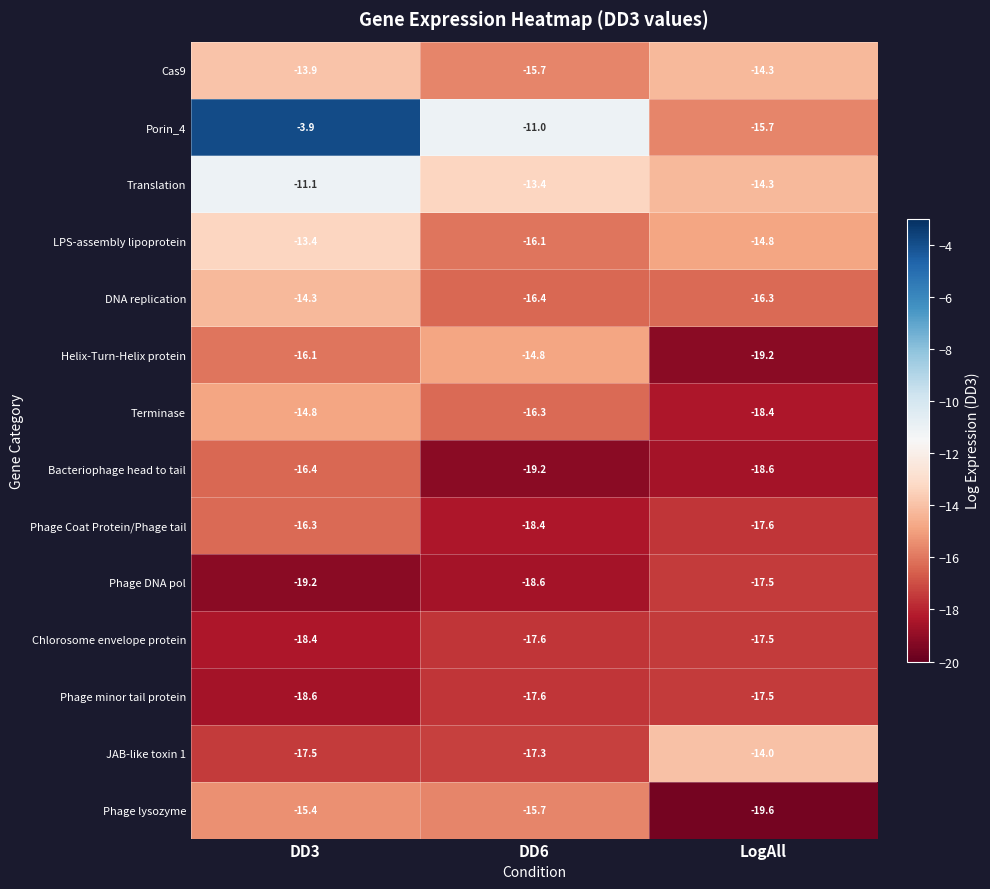

What is the difference between the highest and lowest values at LogAll?

5.6